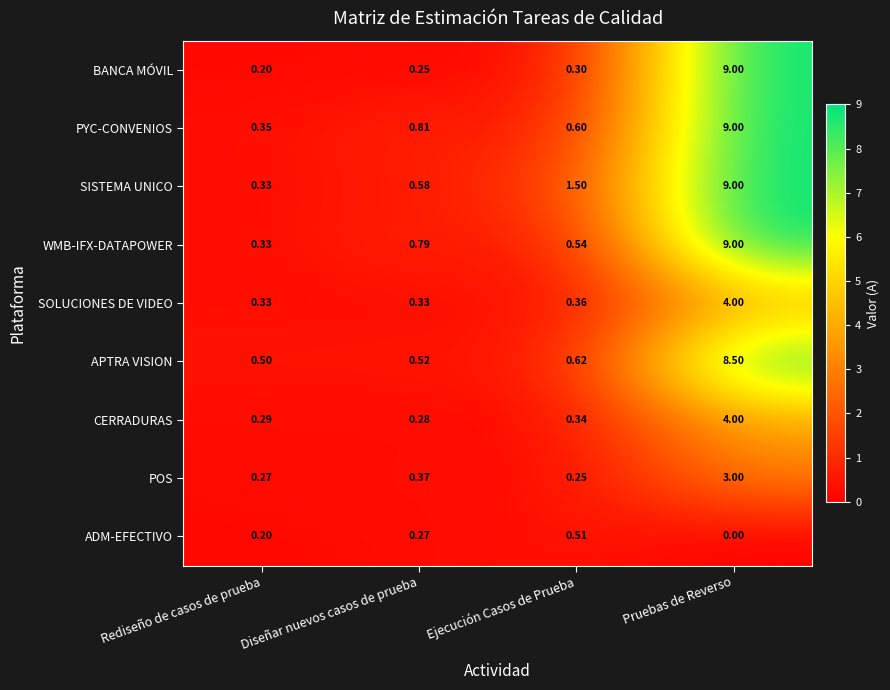

Which series changed the most between Rediseño de casos de prueba and Ejecución Casos de Prueba?

SISTEMA UNICO